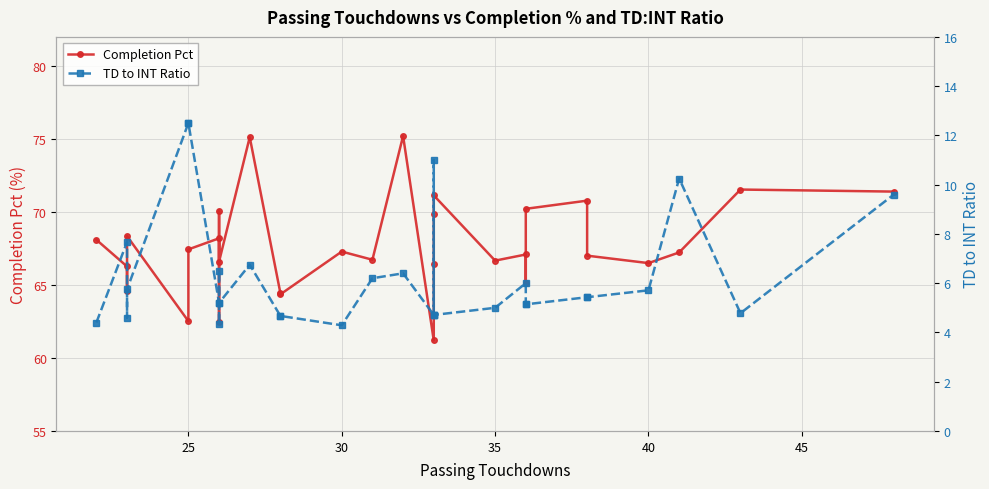

How many lines are shown in the chart?

2